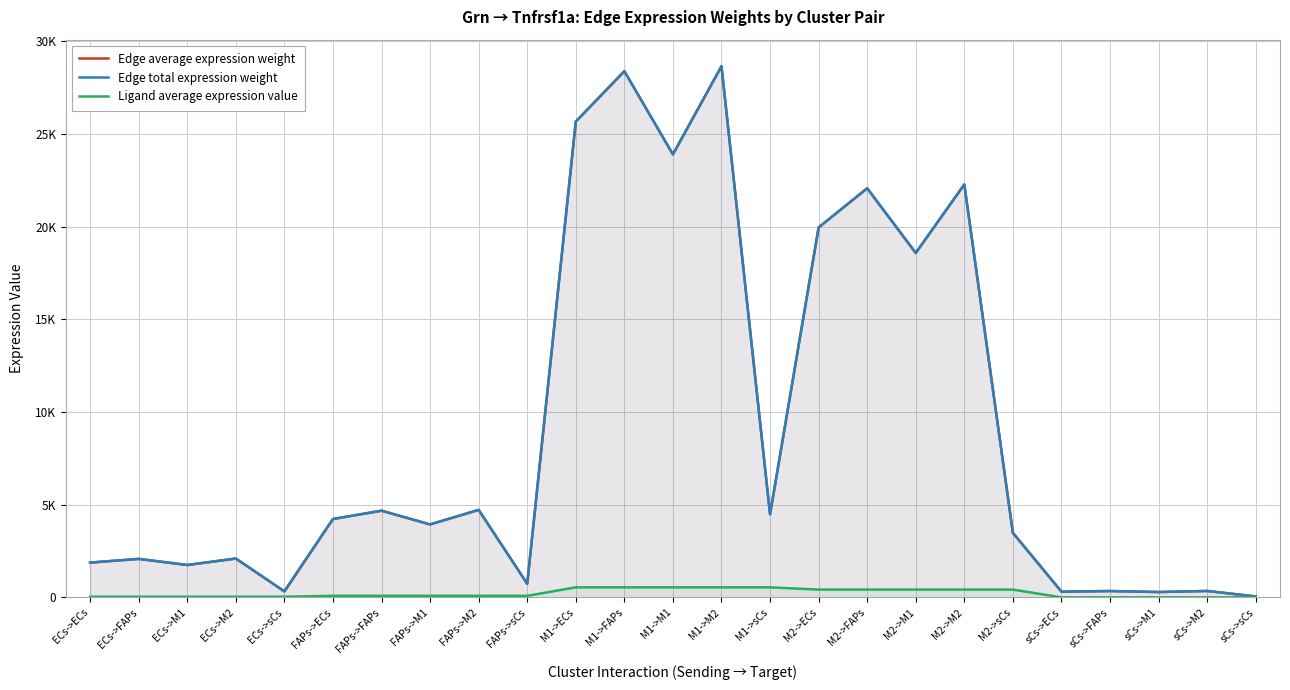

In Edge total expression weight, how many points are lower than both neighbors (excluding endpoints)?

9